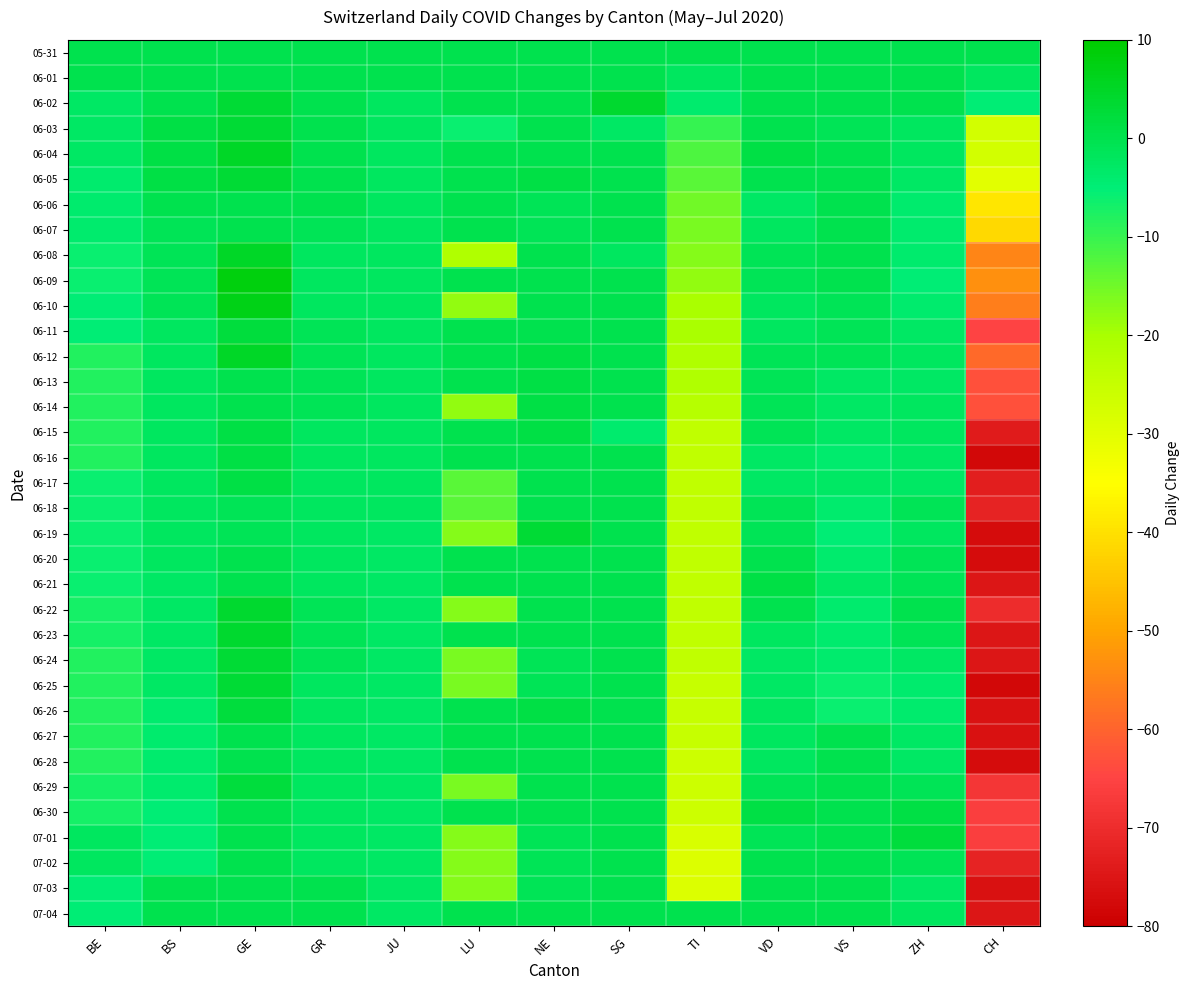

What is the difference between the highest and lowest values at VD?

4